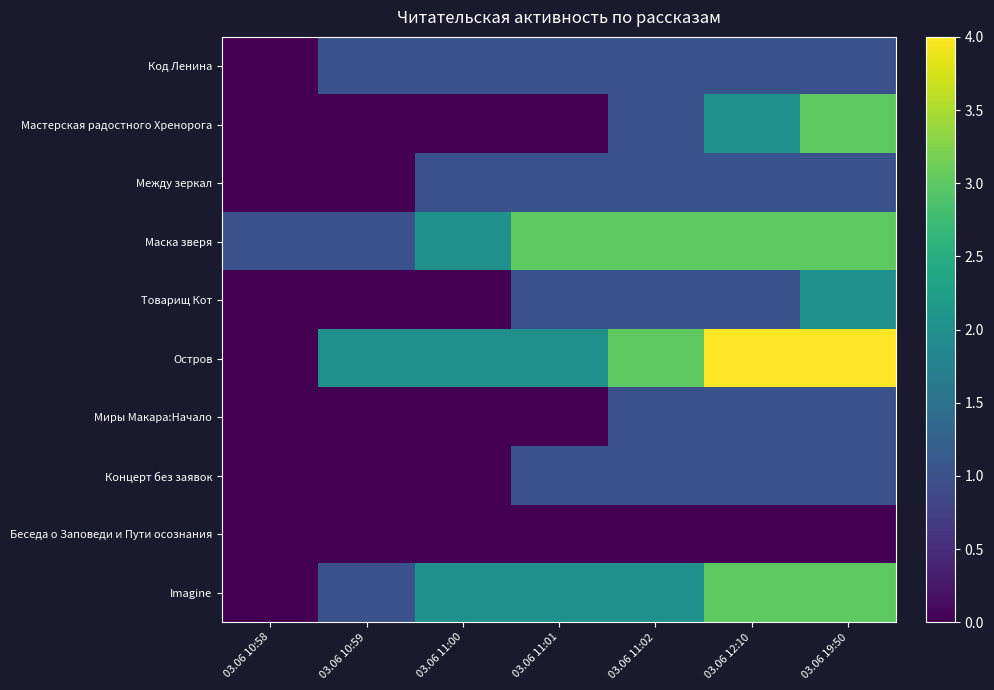

How many categories are shown in the chart?

7